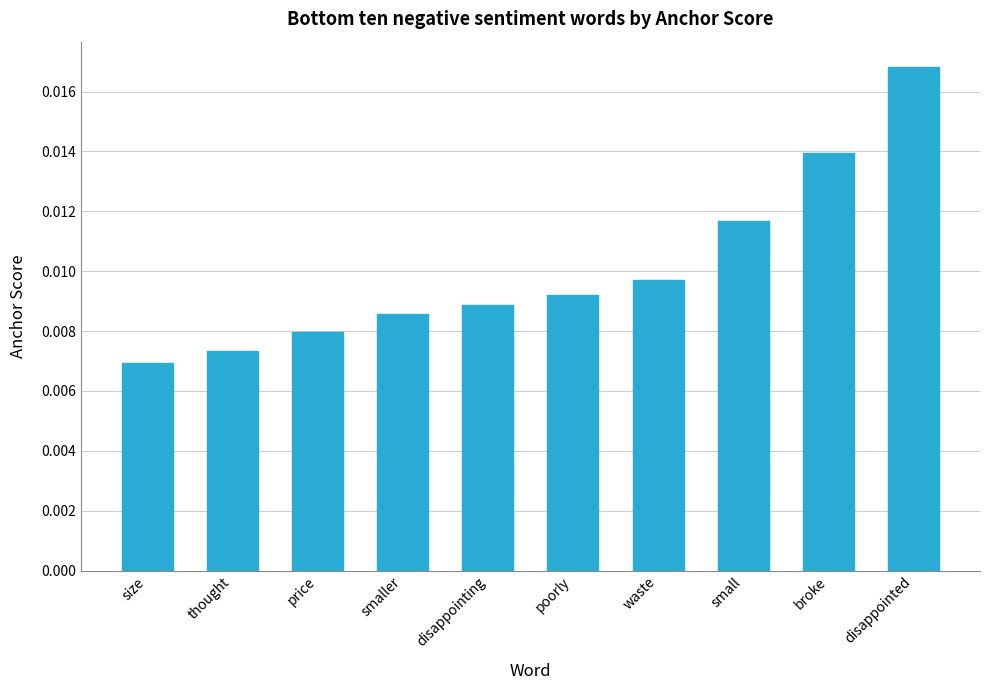

List the labels in order of value, largest first.

disappointed, broke, small, waste, poorly, disappointing, smaller, price, thought, size